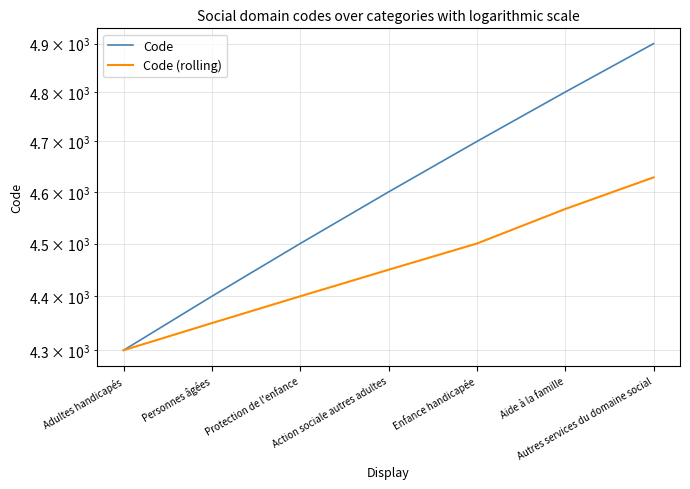

True or false: Code (rolling) and Code intersect in this chart.

False